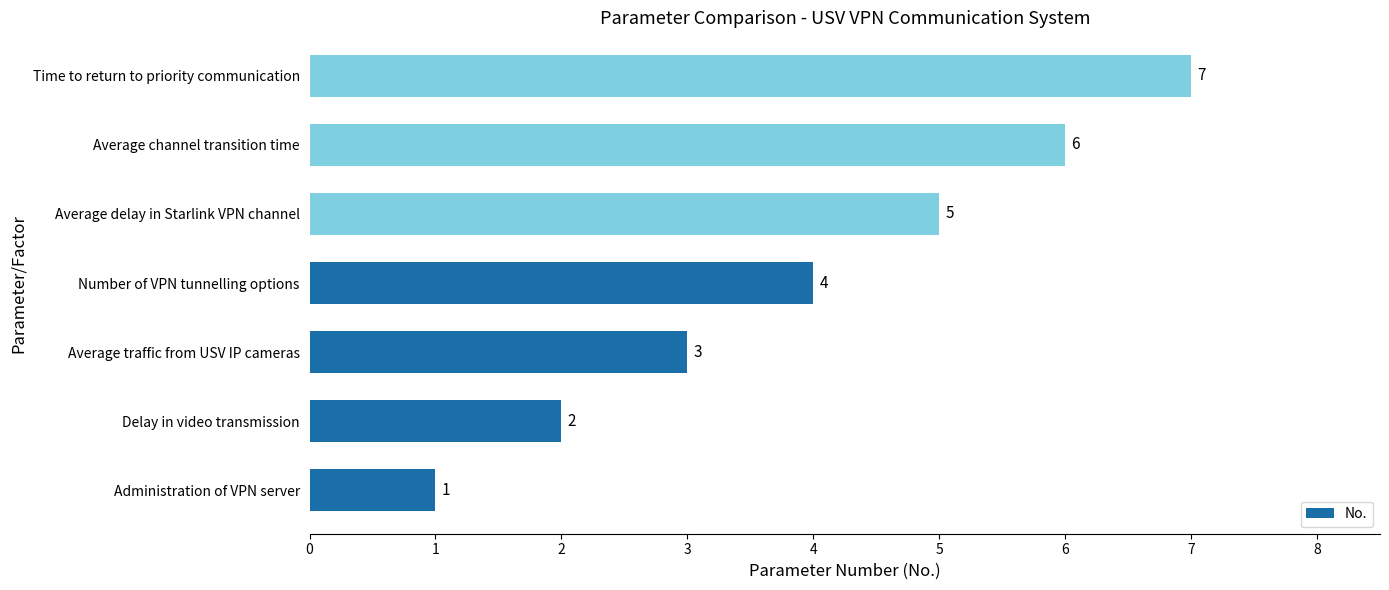

How many values are between 2 and 6?

5